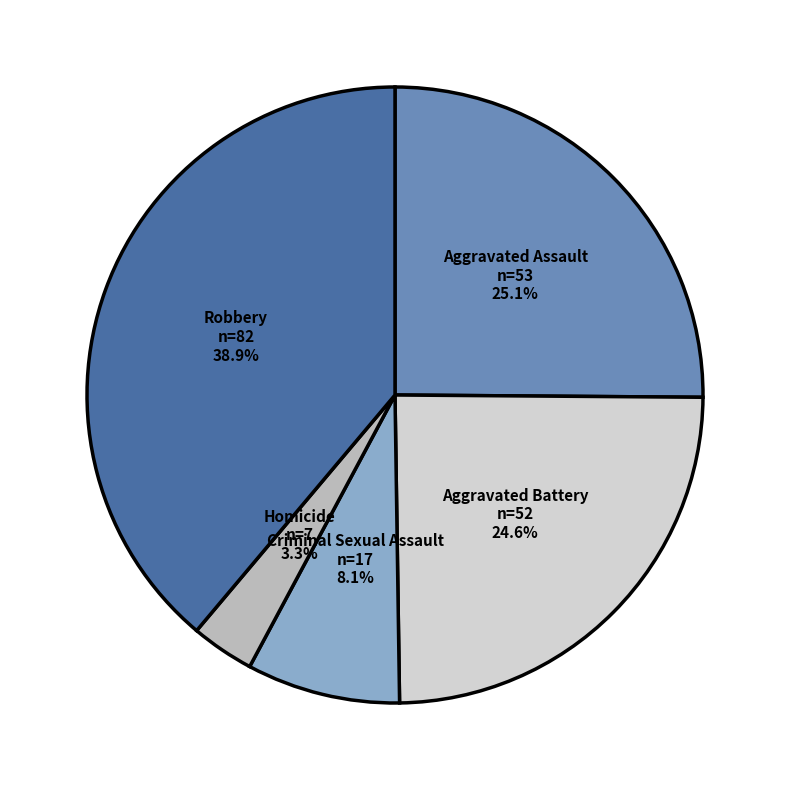

Is there a majority slice in this chart?

No